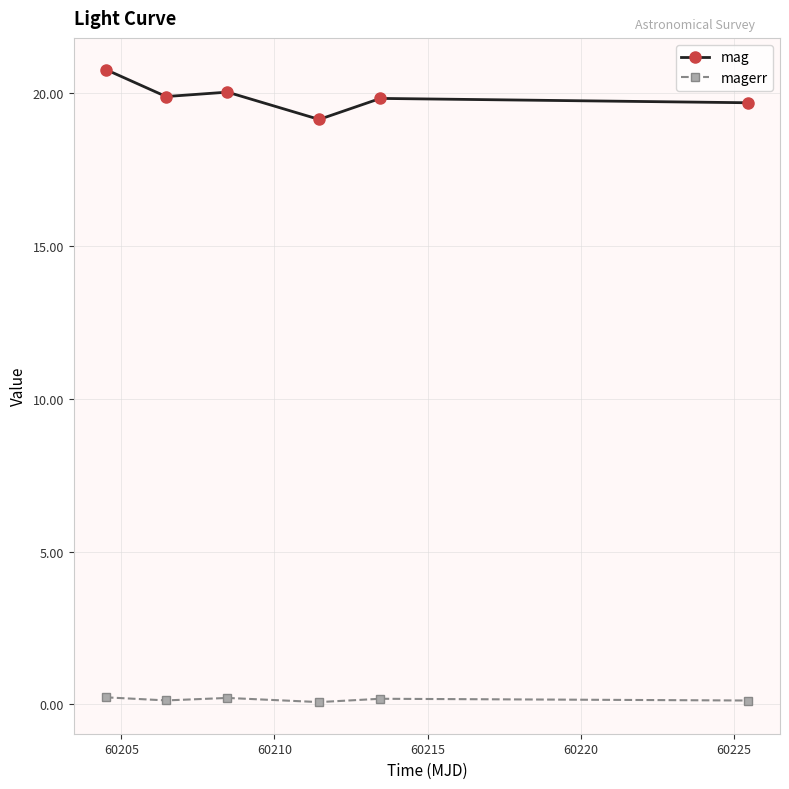

Rank the series by their average value, from highest to lowest.

mag, magerr